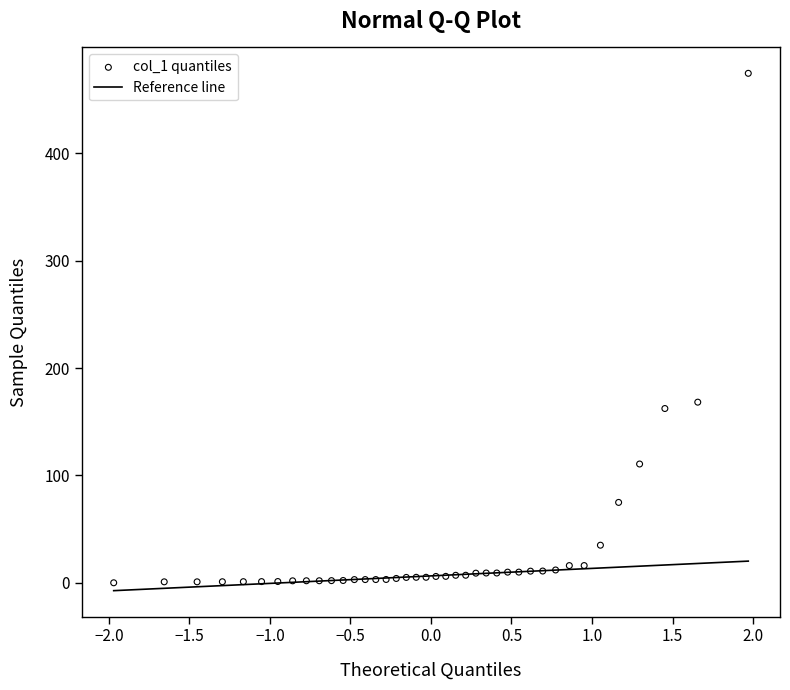

What Y value in the scatter plot is closest to 237?

168.3